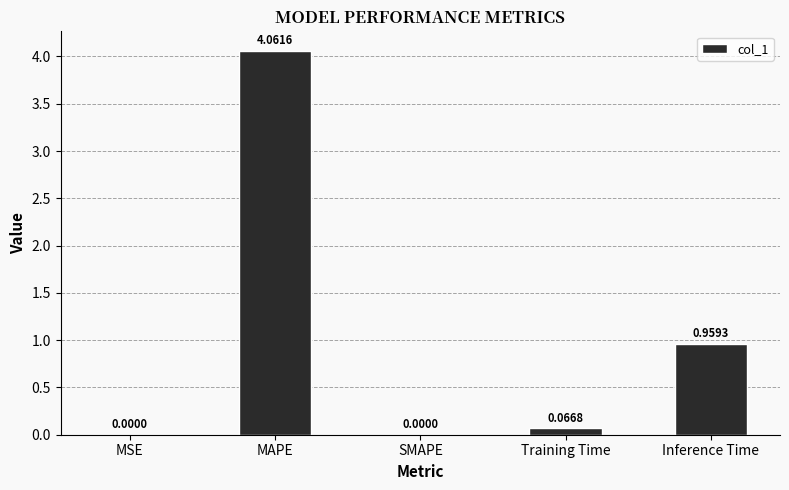

At which category does the chart reach its peak across all series?

MAPE